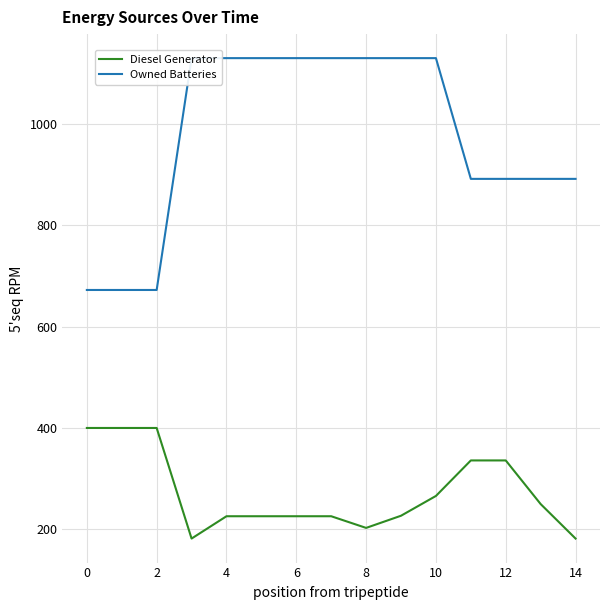

The value of Diesel Generator at 10 is 266.0. True or false?

True